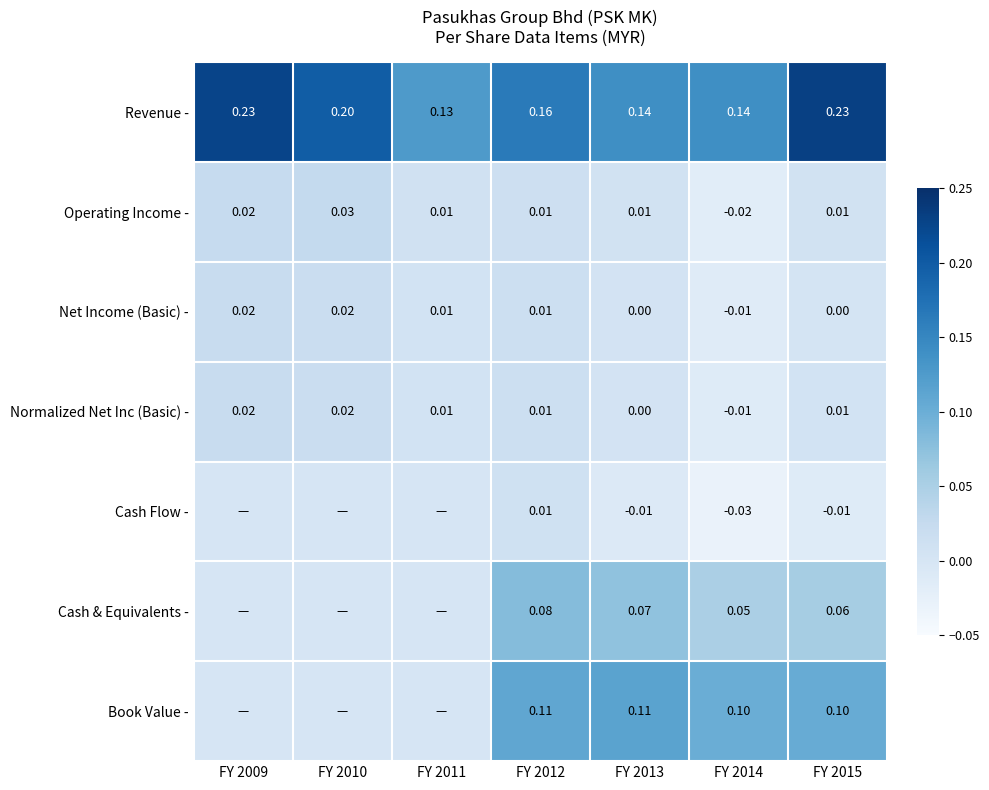

Is the value of Normalized Net Inc (Basic) - at FY 2011 greater than the value of Book Value - at FY 2015?

No